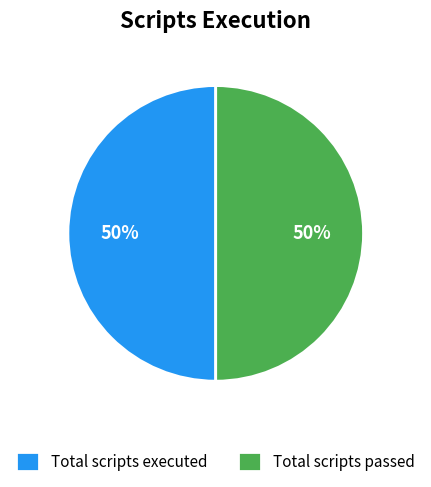

The Total scripts executed slice represents 59% of the pie. True or false?

False